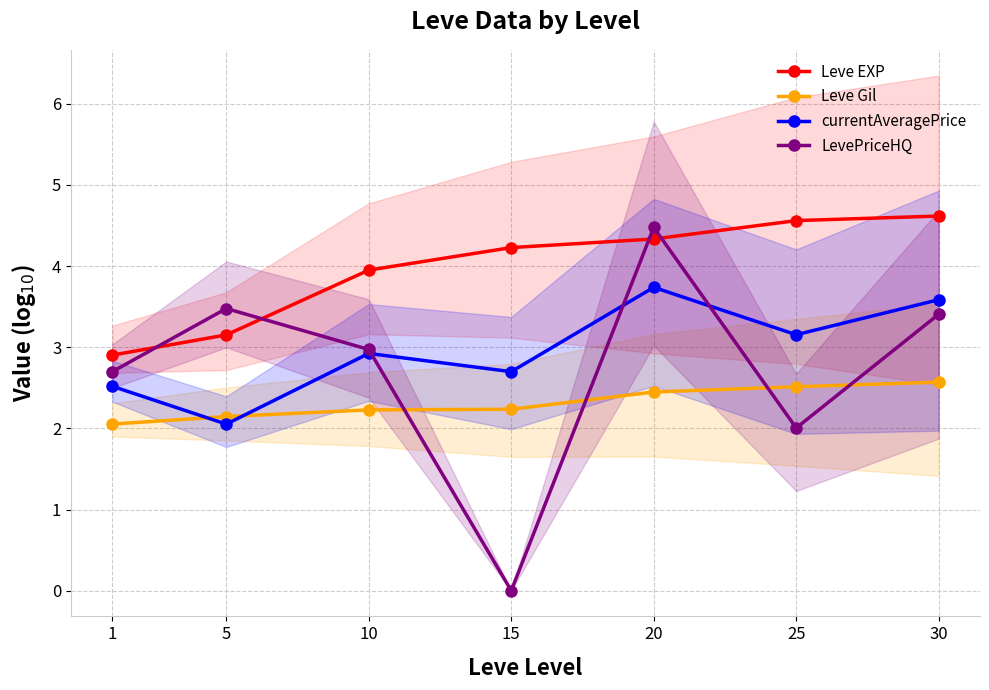

At how many categories does at least one series exceed 2?

7